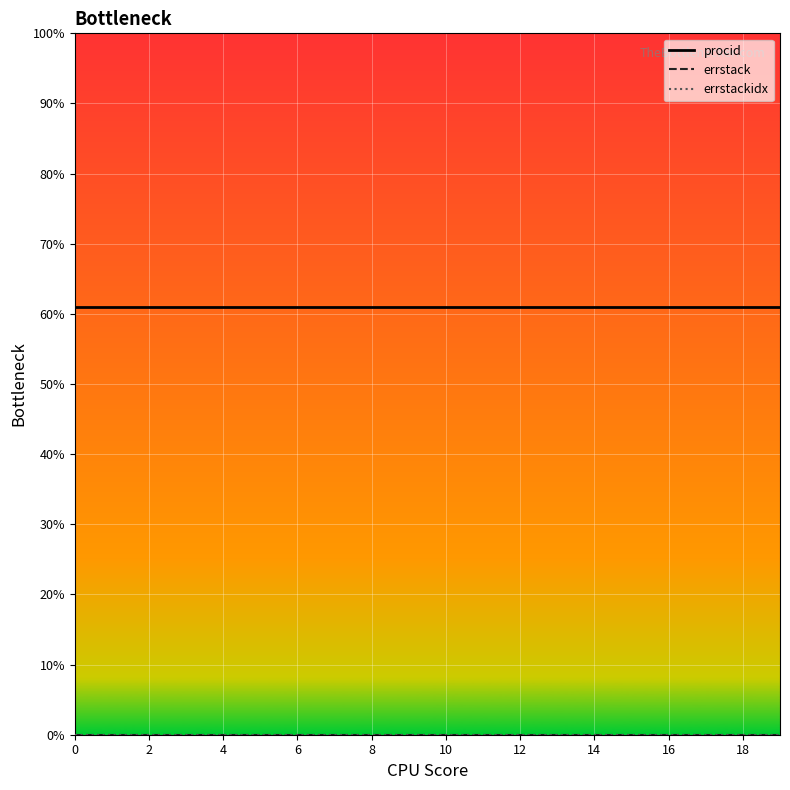

Is this an area chart (filled region under the line)?

No